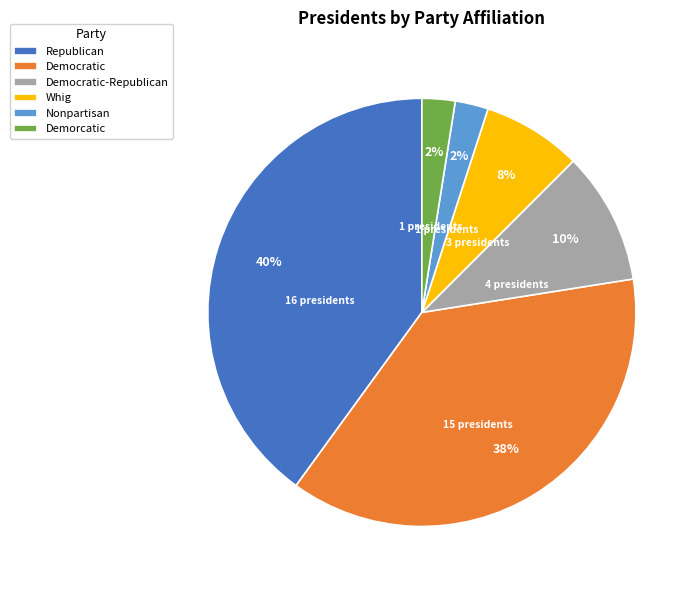

To the nearest percent, what is the combined percentage of Democratic-Republican and Whig?

18%